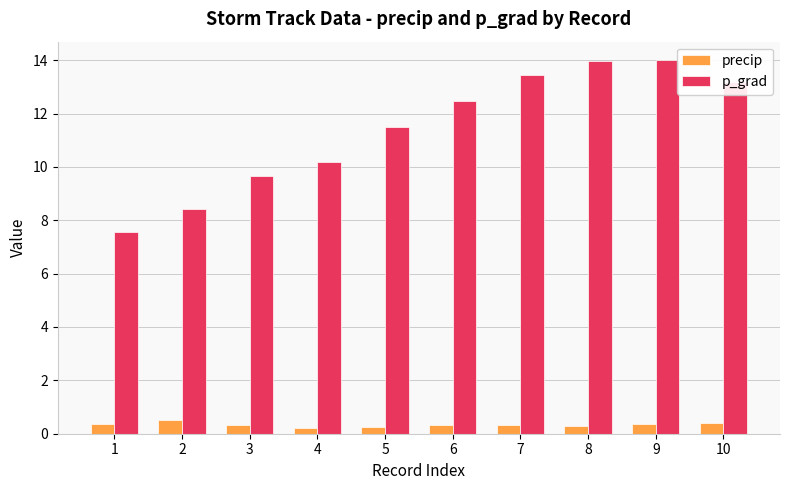

Which series changed the most between 4 and 10?

p_grad